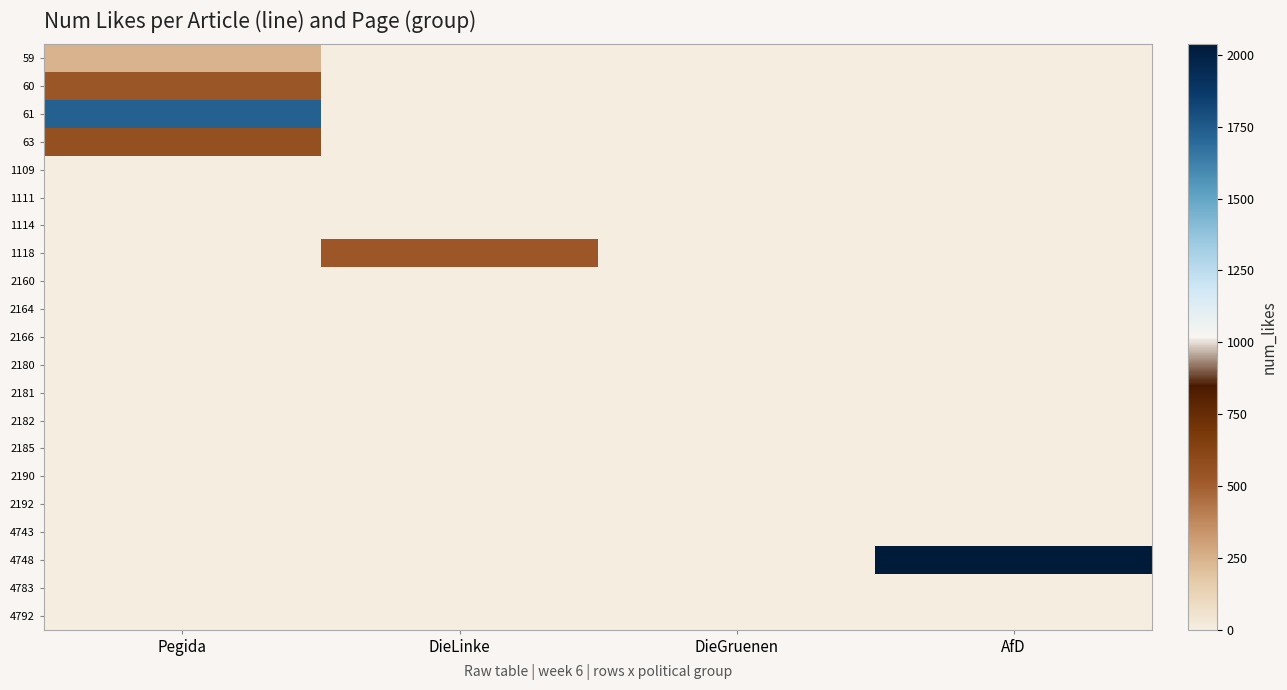

What is the total value across all series at DieLinke?

527